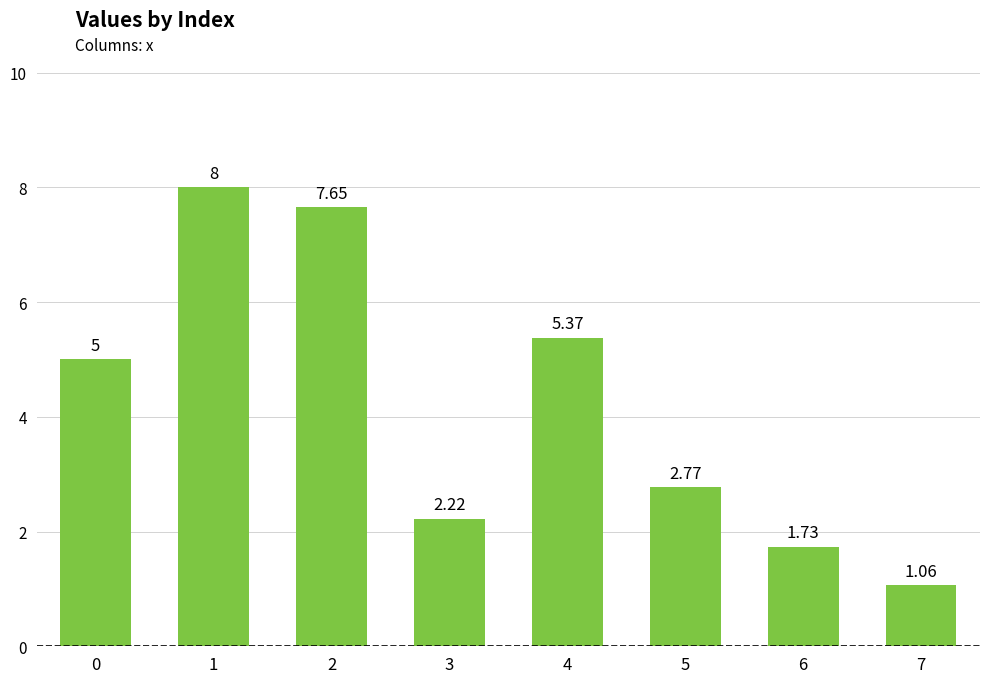

Rank the categories by value from highest to lowest.

1, 2, 4, 0, 5, 3, 6, 7